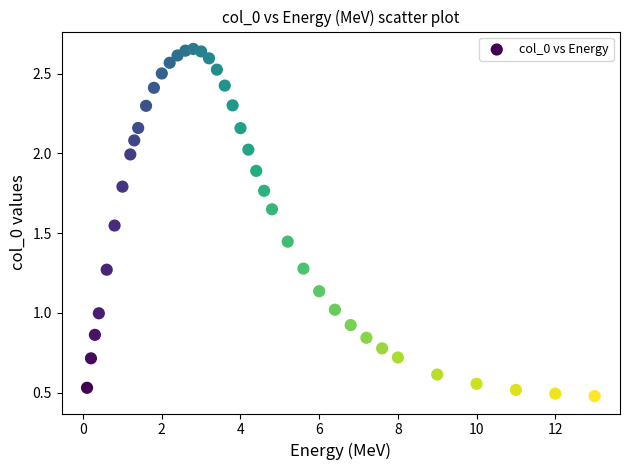

What is the range of X values (max minus min)?

12.9